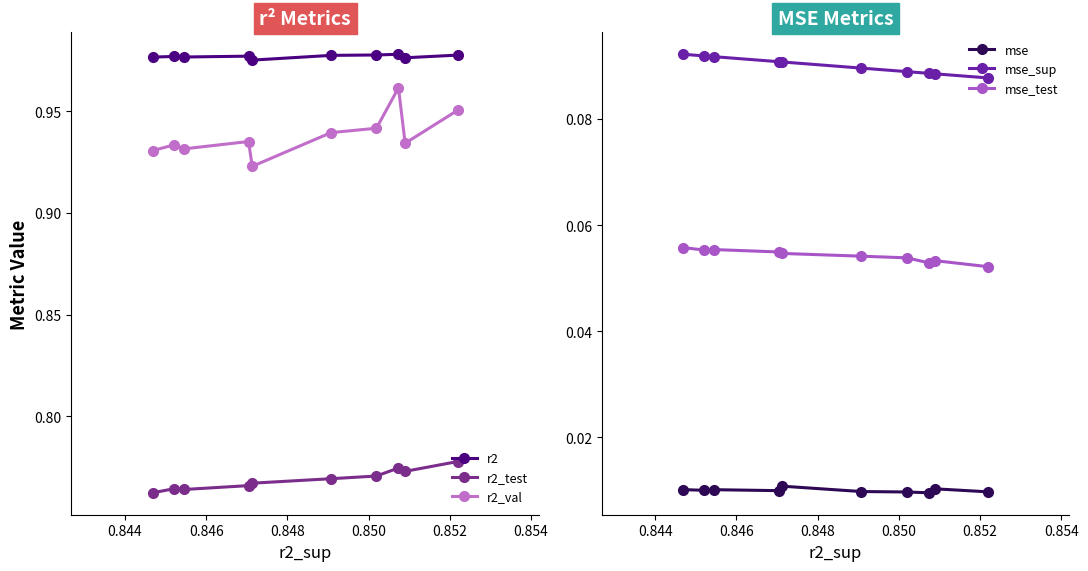

True or false: r2_test and mse_sup intersect in this chart.

False